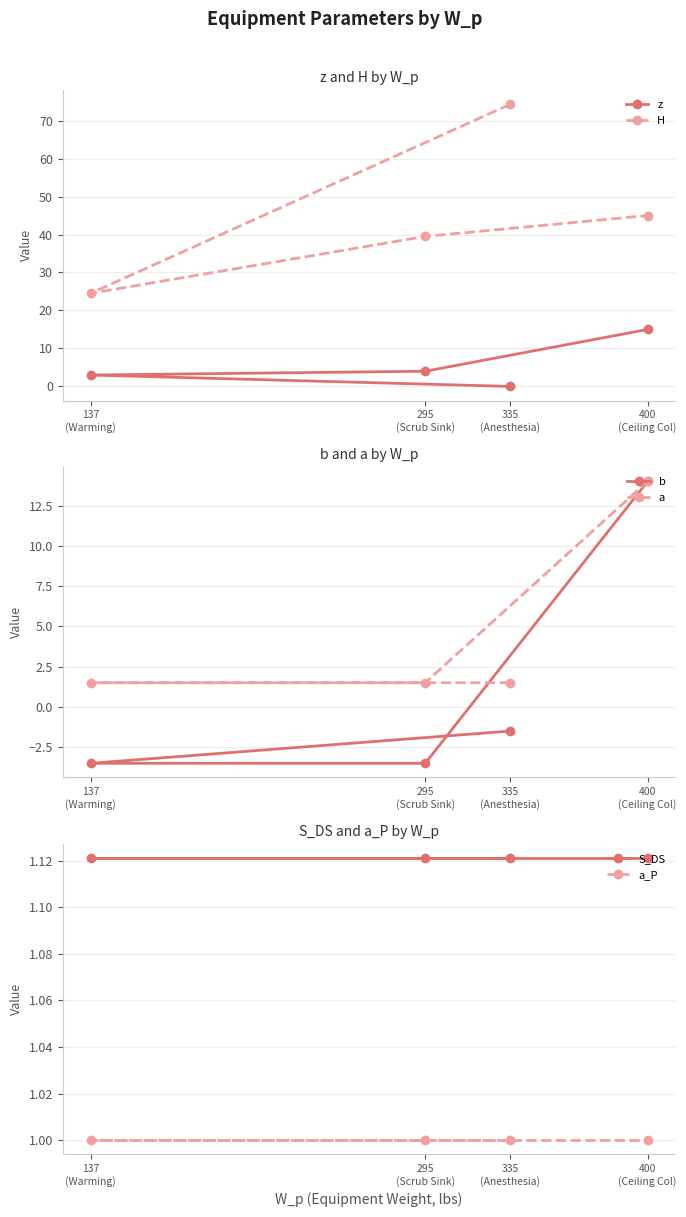

What is the value of the S_DS point at the 3rd from the left?

1.1